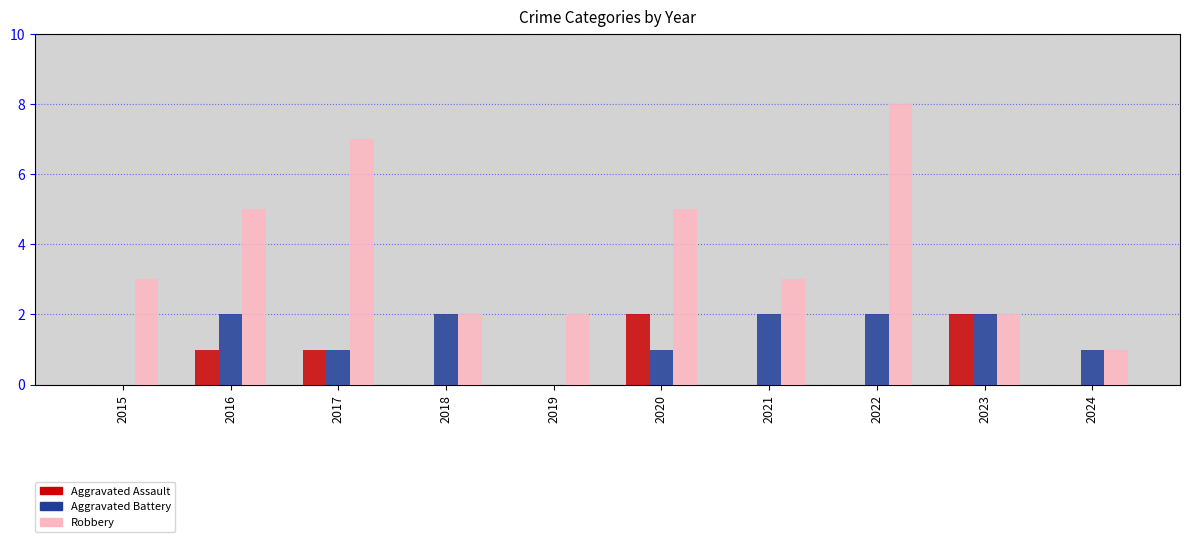

Which label corresponds to the largest value in the chart?

2022